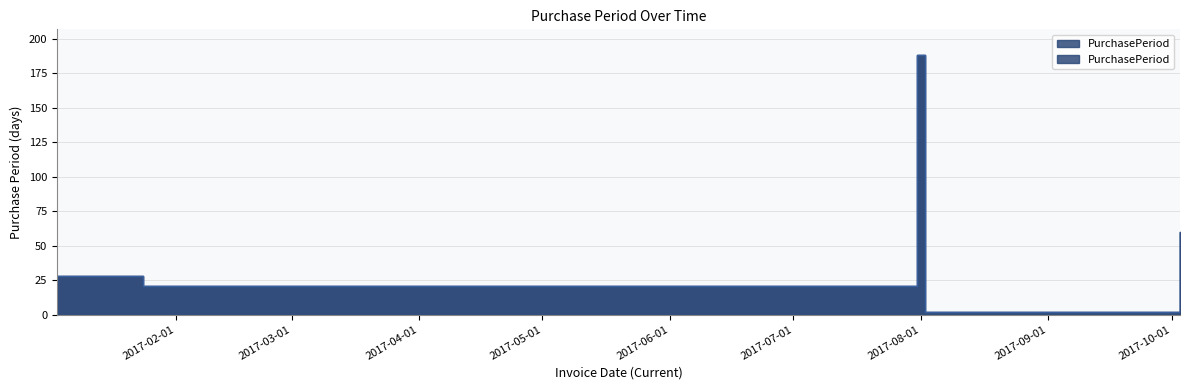

Count the values in the range 2 to 60.

5